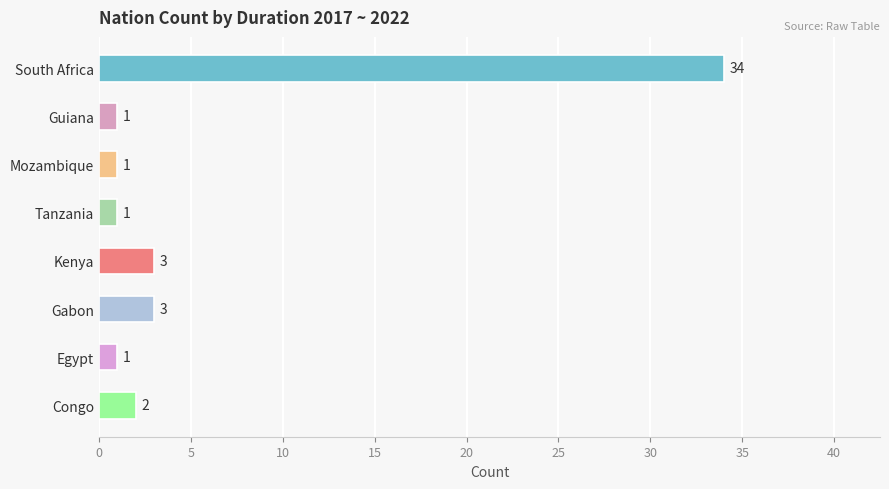

Is it true that the value at Congo is 2?

True